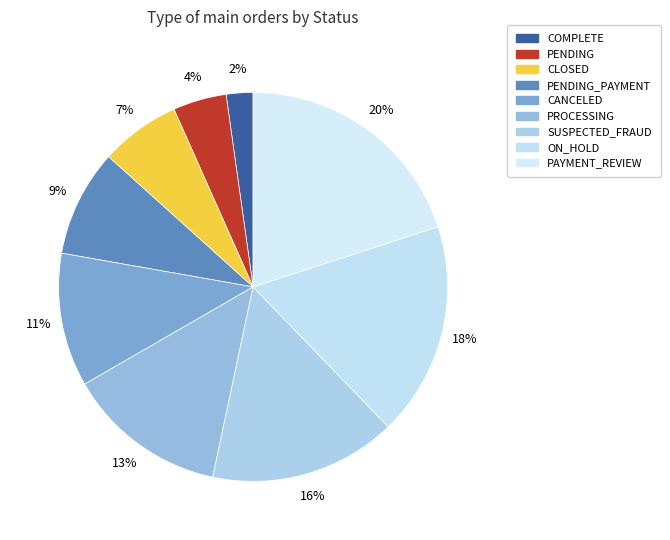

Does CLOSED represent more than half of the total?

No